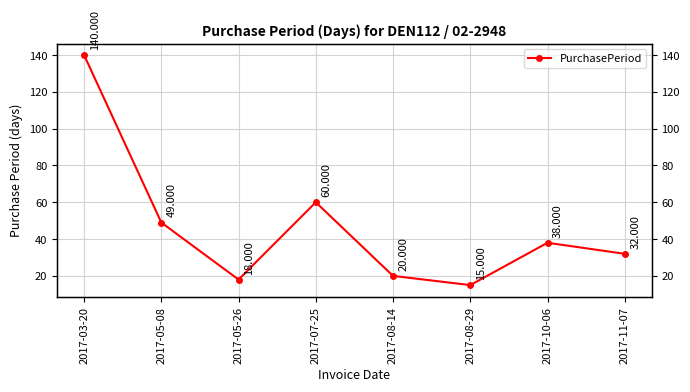

What is the label of the 2nd point from the left?

2017-05-08